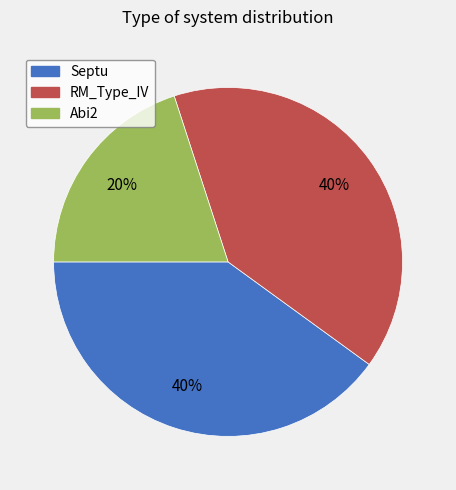

Is there any slice that represents more than half of the pie?

No